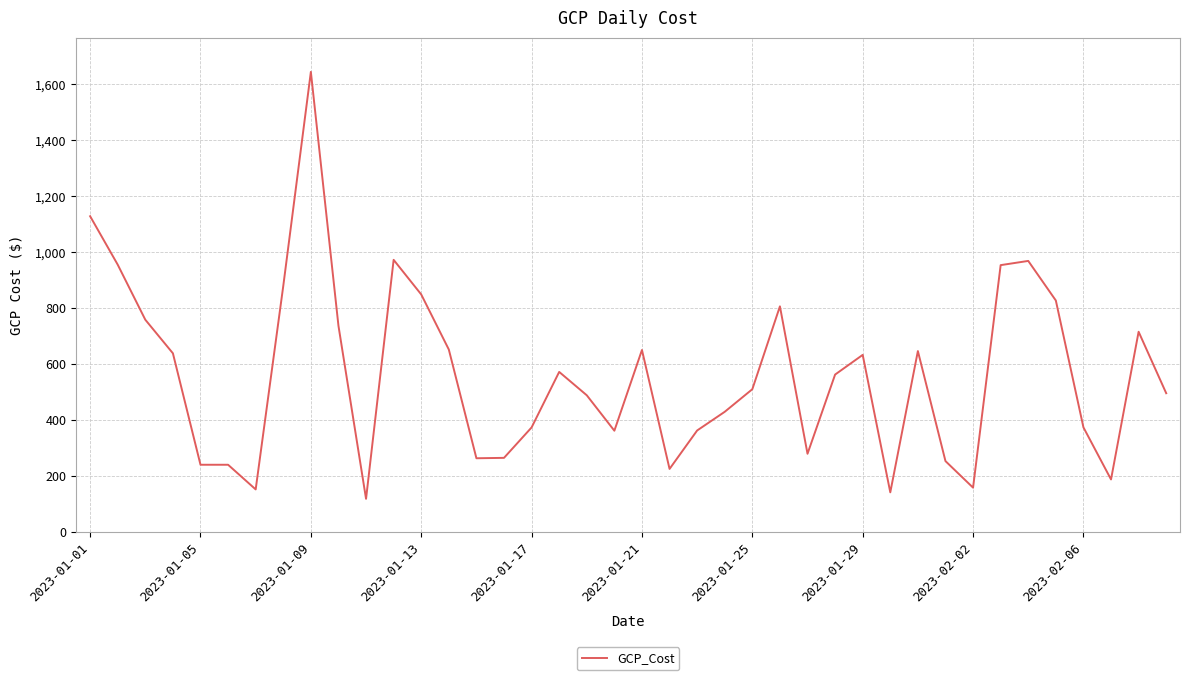

What is the difference between the maximum and minimum values?

1526.3